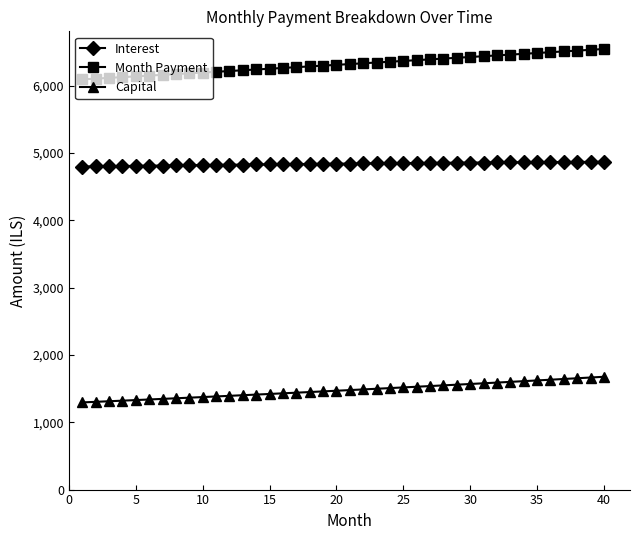

Rank the series by their average value, from highest to lowest.

Month Payment, Interest, Capital